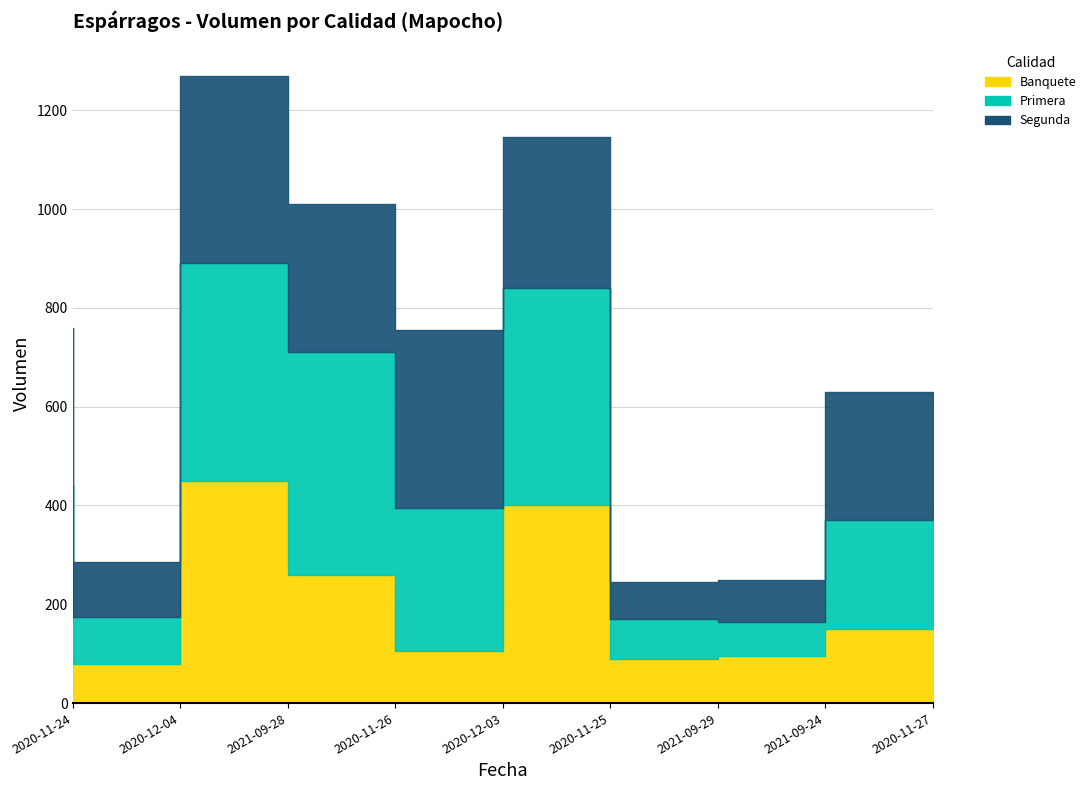

How many times do Primera and Banquete cross each other?

4